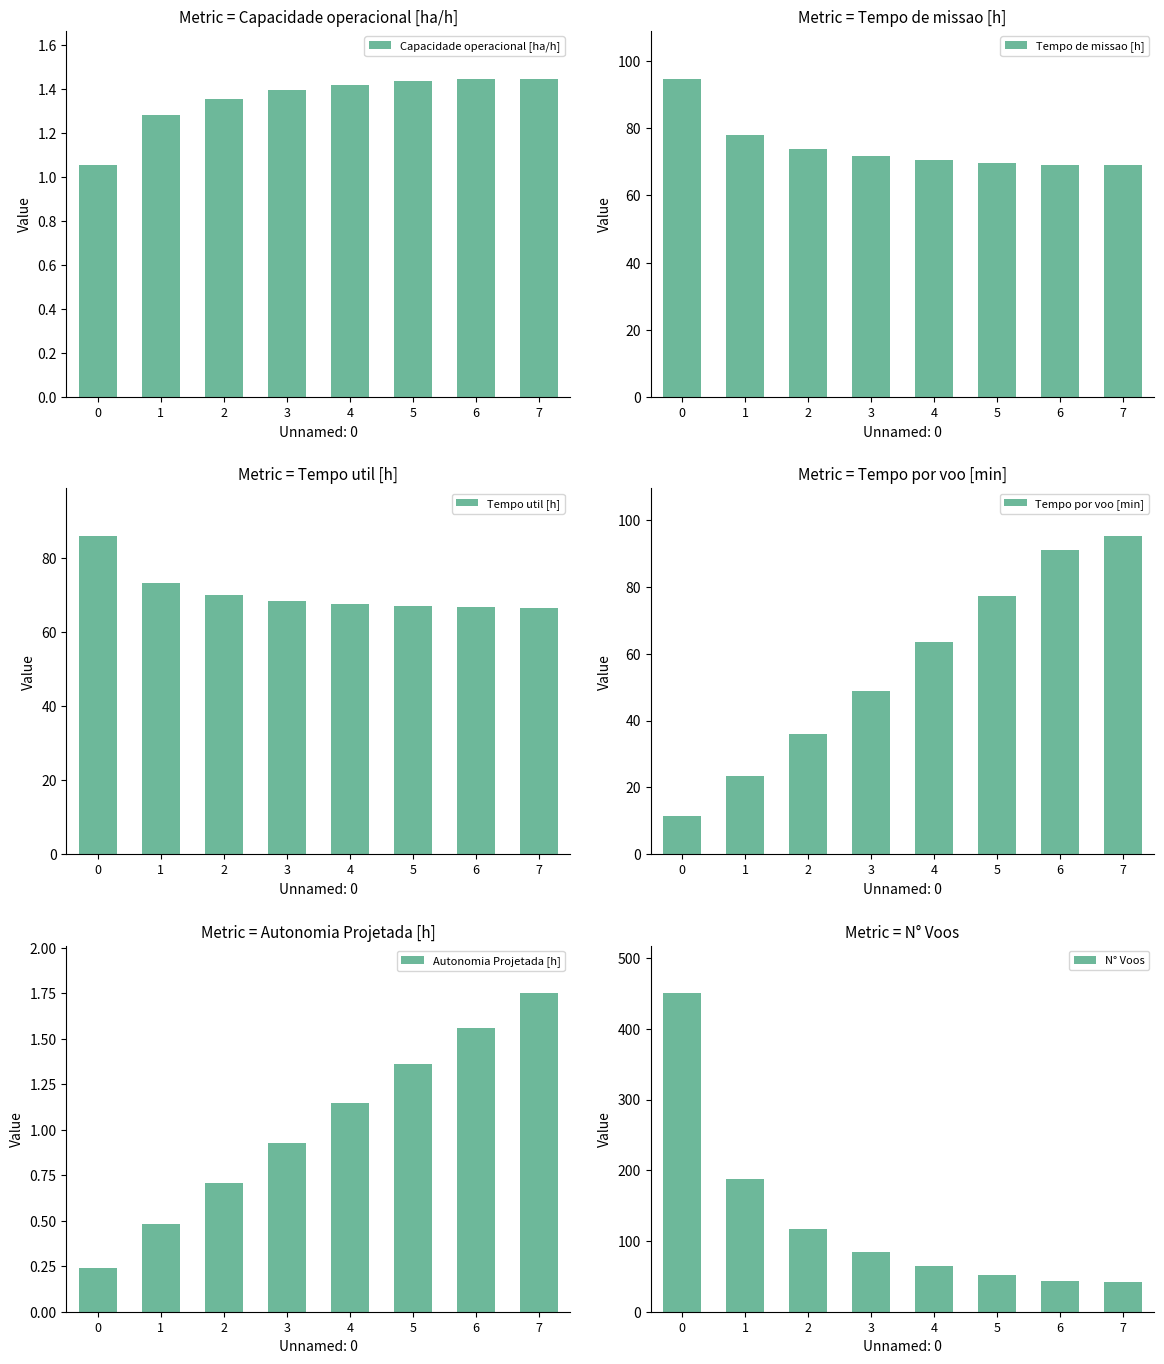

Is the value of Capacidade operacional [ha/h] at 3 greater than the value of Tempo por voo [min] at 7?

No